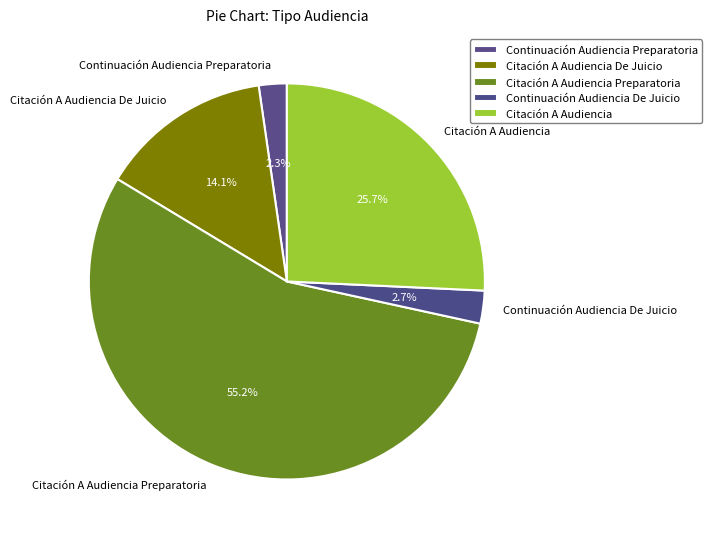

To the nearest percent, what is the average slice percentage?

20%